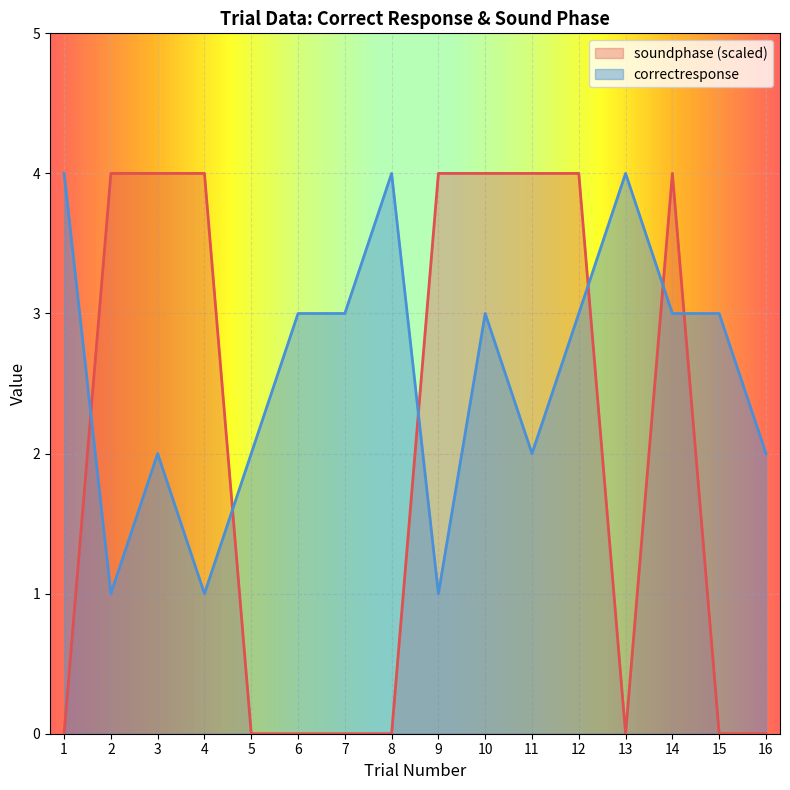

True or false: soundphase and correctresponse cross at least once.

True